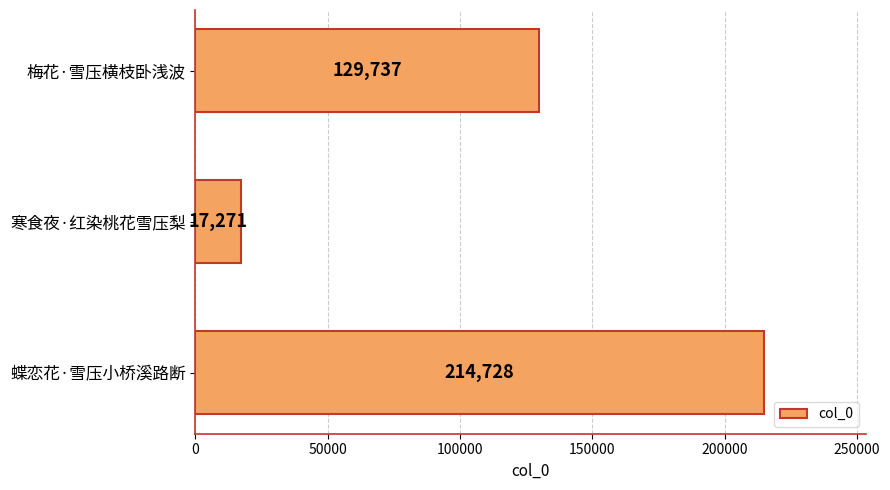

Where is the data nearest to the value 115999?

梅花·雪压横枝卧浅波